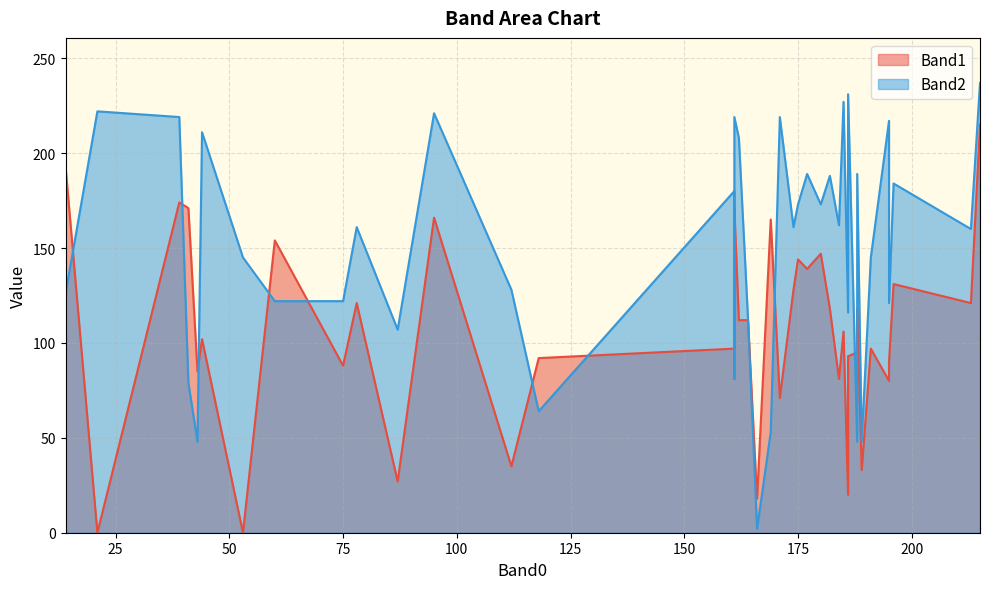

True or false: Band2 and Band1 intersect in this chart.

True